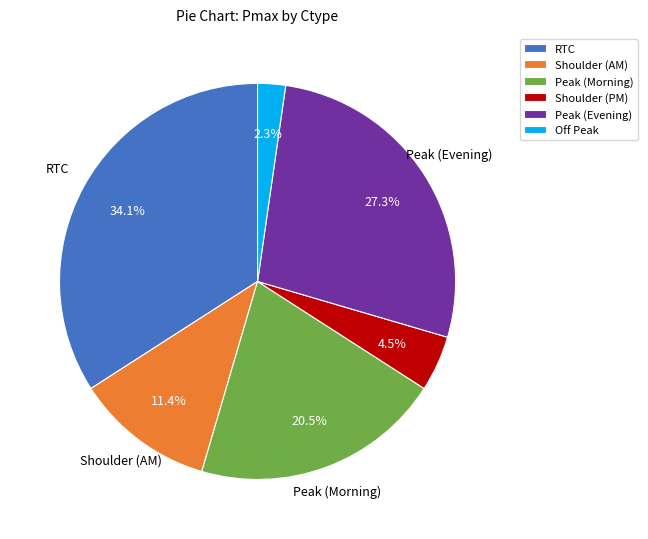

What portion of the pie excludes Peak (Morning)?

79.5%